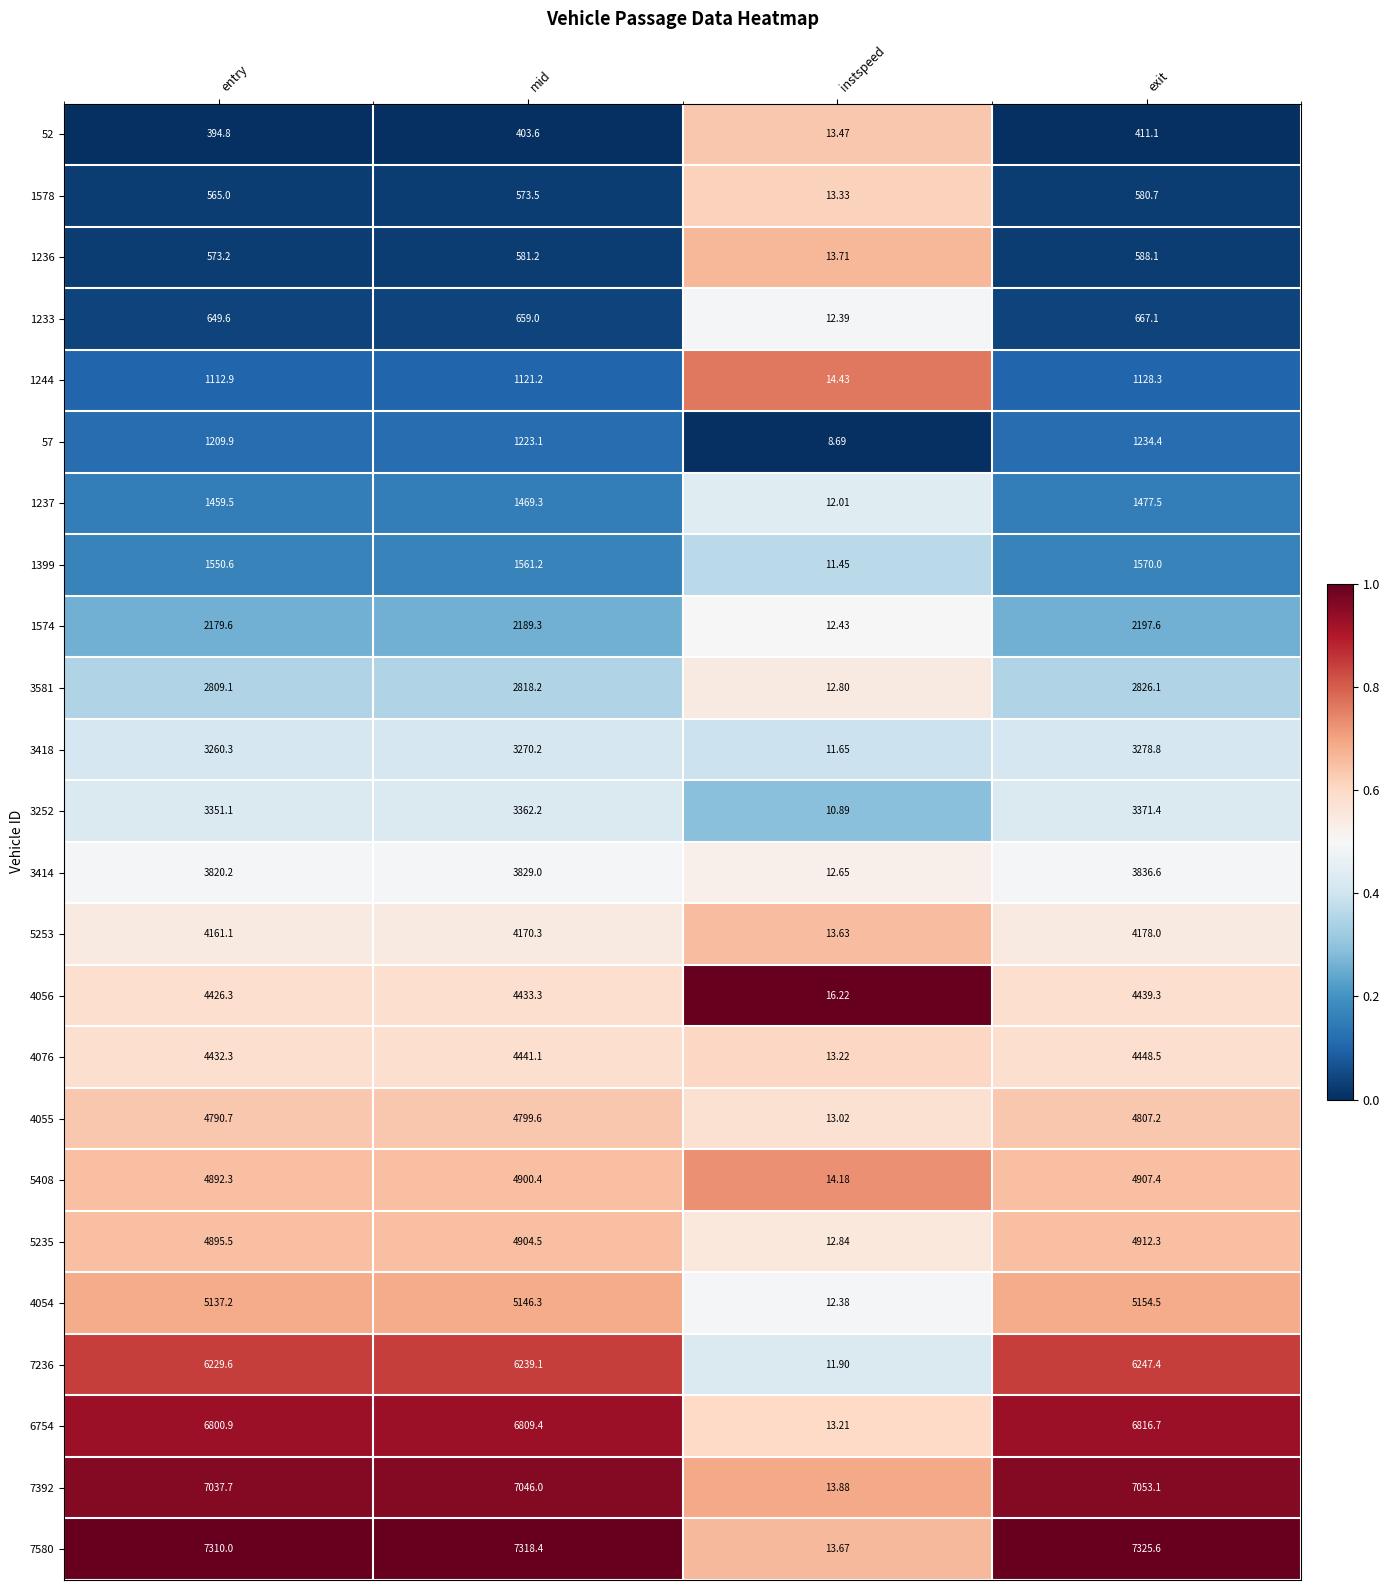

List the labels in order of 1578 value, largest first.

exit, mid, entry, instspeed